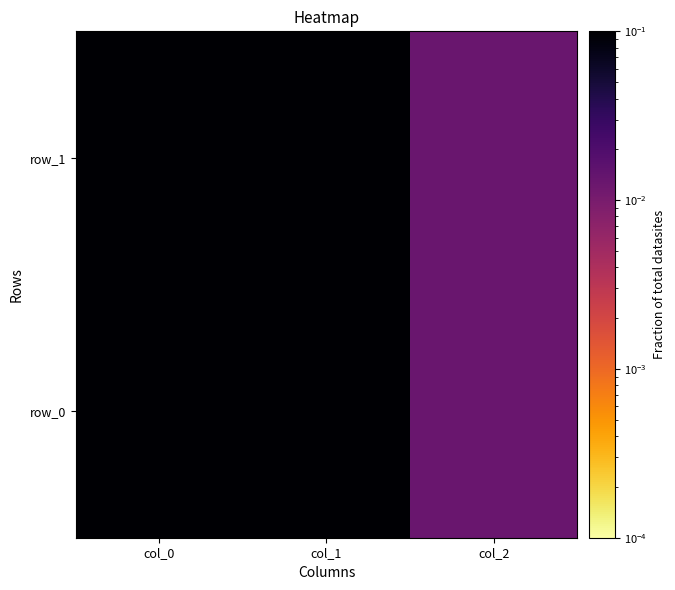

What is the difference between the maximum and minimum values in the row_0 series?

0.4